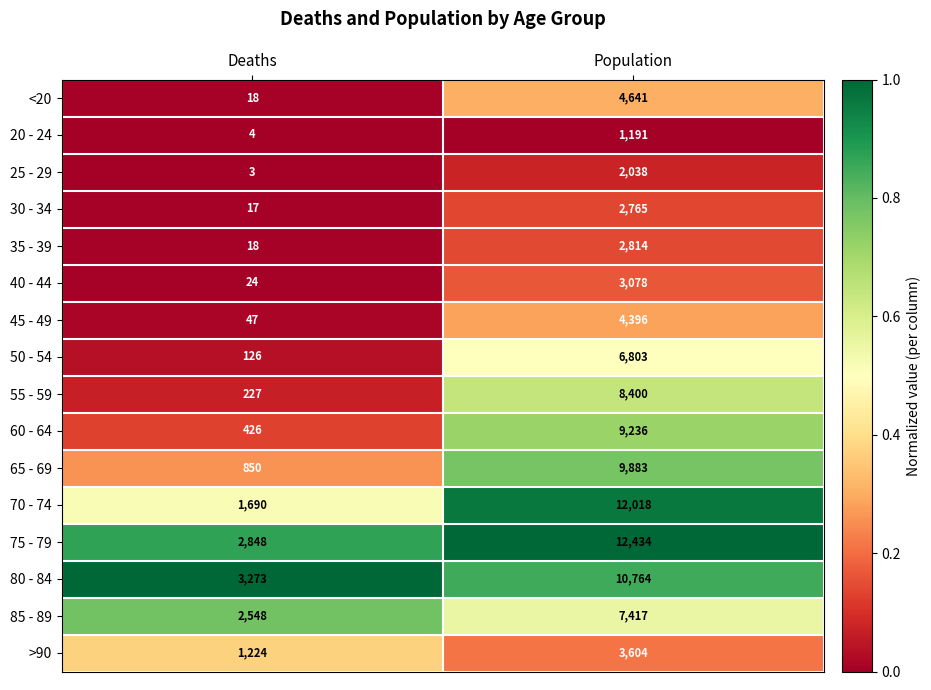

Read the 45 - 49 value at Population, to the nearest 10.

4400